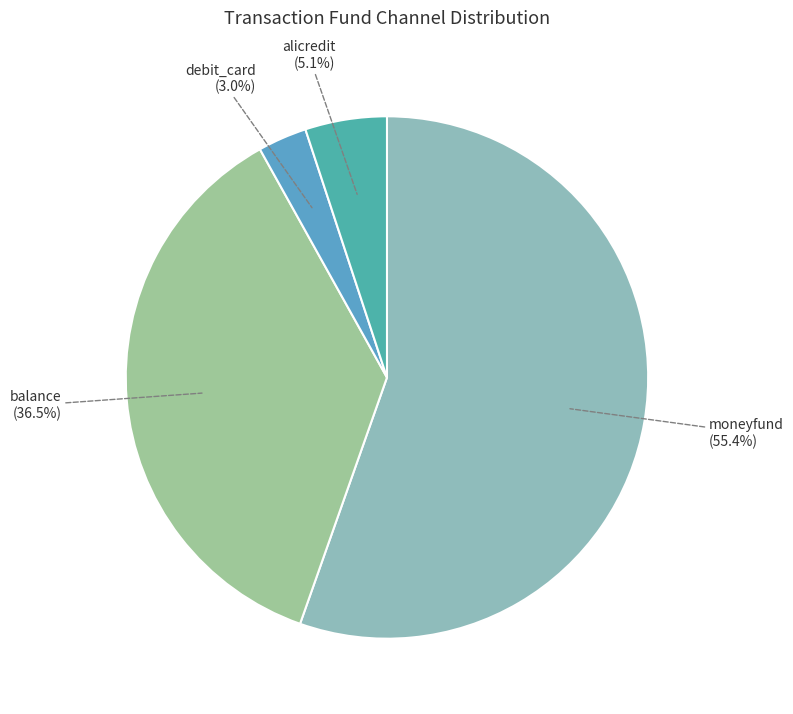

How many slices are in this pie chart?

4